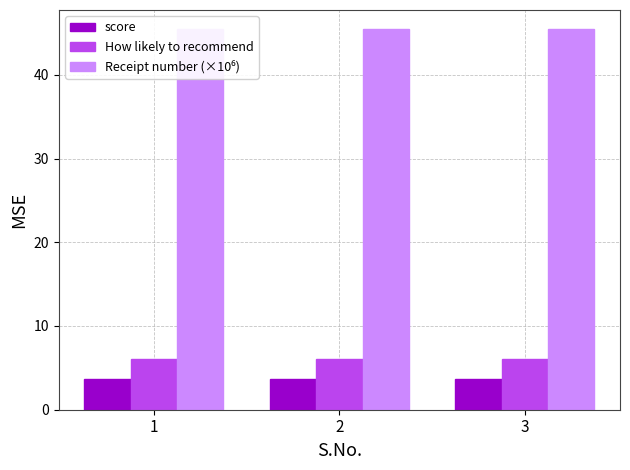

Reading left to right, extract all data points from this chart.

score: 3.7	3.7	3.7
How likely to recommend: 6.0	6.0	6.0
Receipt number (×10⁶): 45.5	45.5	45.5